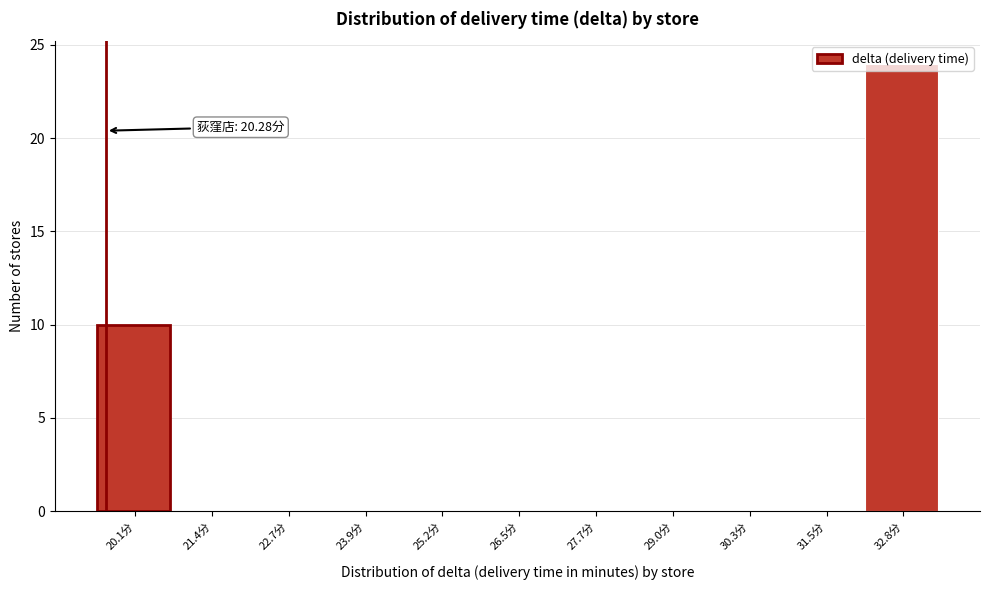

What is the sum of all values?

34